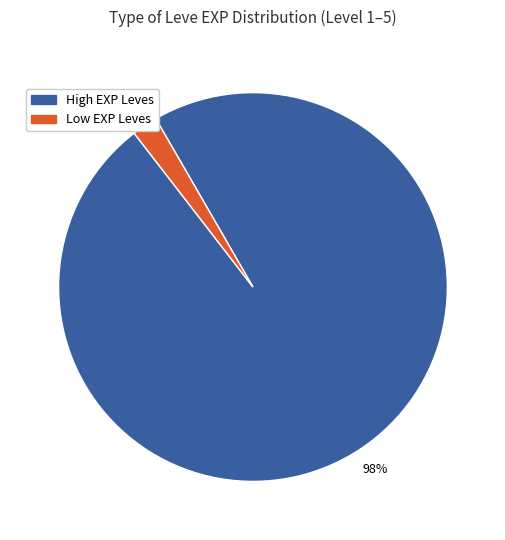

To the nearest percent, what is the difference between the largest and smallest slice percentages?

96%